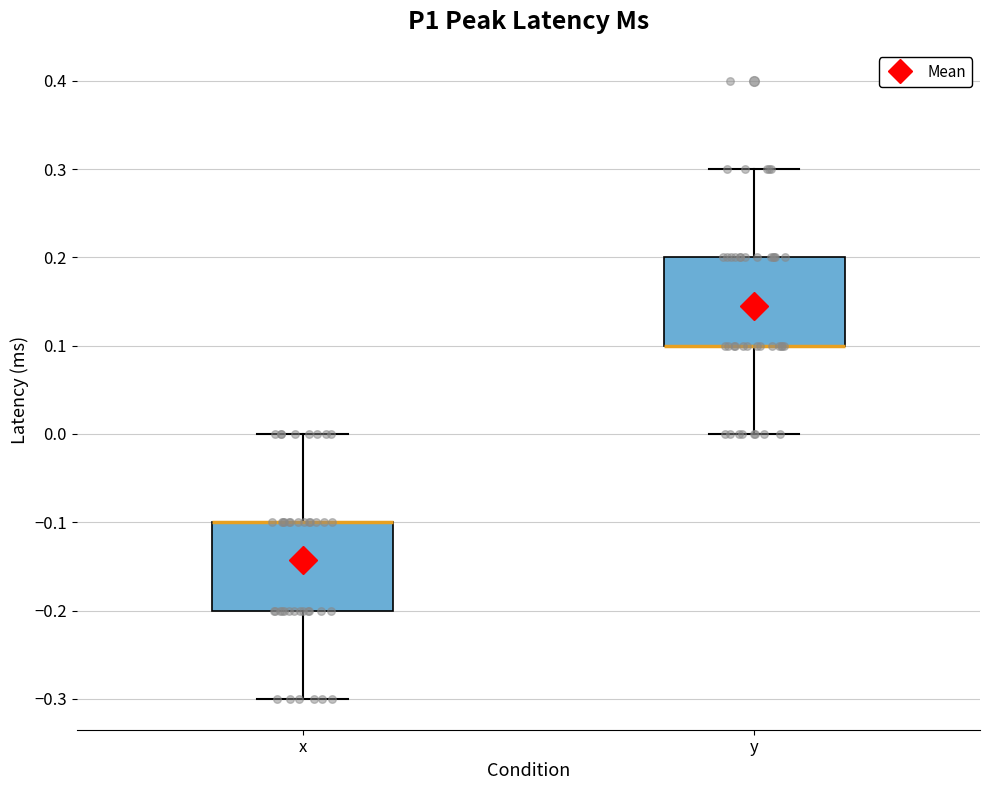

Reading left to right, read every box against the y-axis: the position of its median line, the range the box covers, and the ends of its whiskers. The values are not printed on the chart, so give them approximately, as read against the axis.

x: median -0.1 (drawn on the box's upper edge), box -0.2 to -0.1, whiskers -0.3 to 0.0
y: median 0.1 (drawn on the box's lower edge), box 0.1 to 0.2, whiskers 0.0 to 0.3